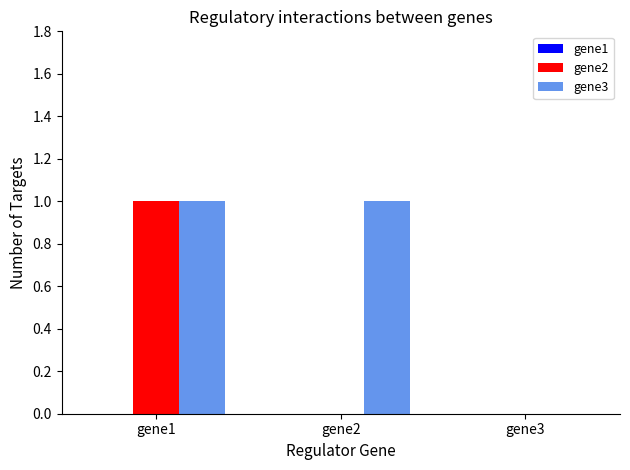

What is the highest value of the gene3 series?

1